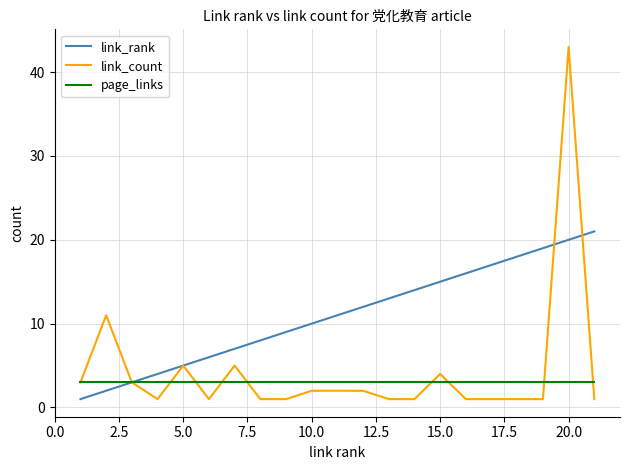

What is the sum of all link_rank values?

231